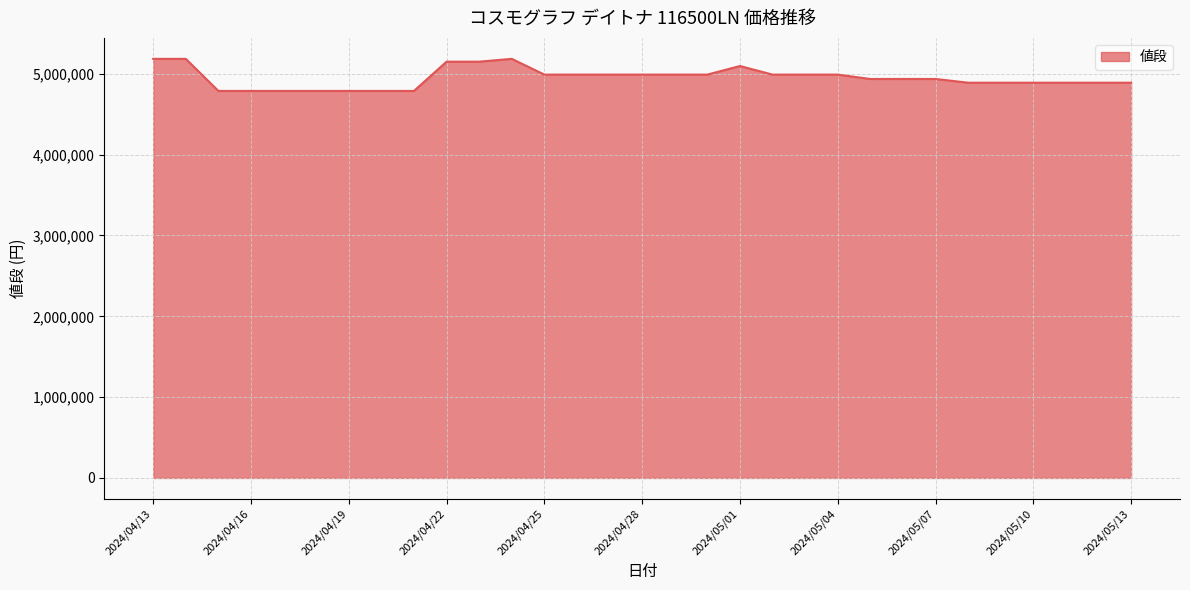

What is the smallest value displayed?

4788000